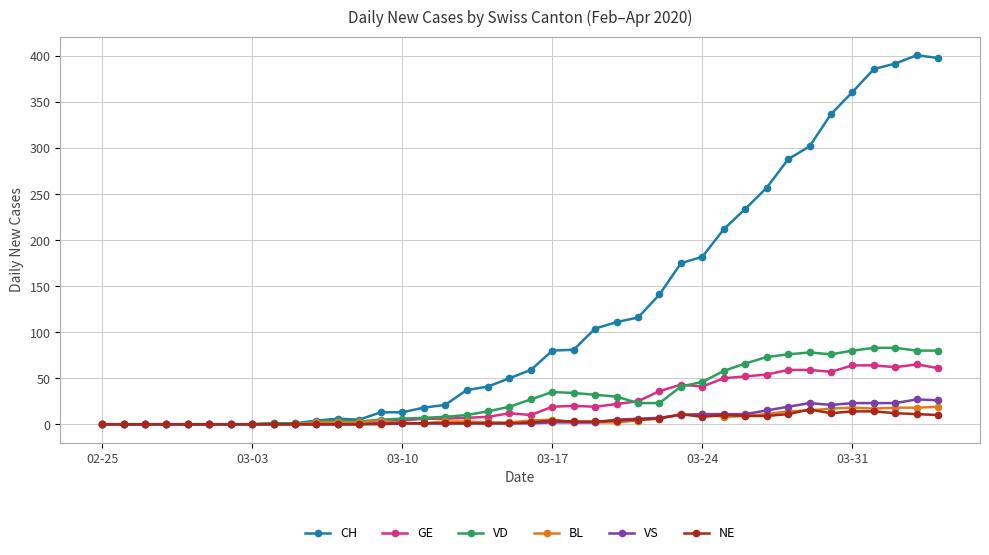

True or false: VS has more than 0 points higher than both neighbors.

True